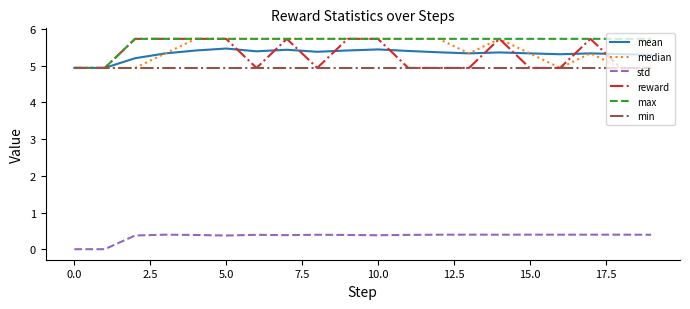

What is the maximum value for reward?

5.7